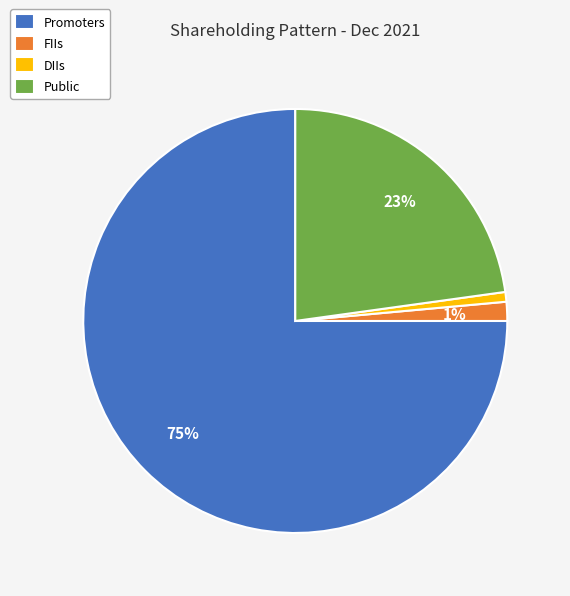

Do FIIs and DIIs together represent more than half of the pie?

No